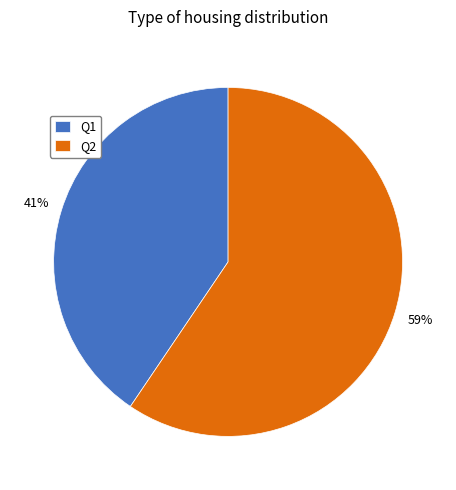

To the nearest percent, what is the average slice percentage?

50%